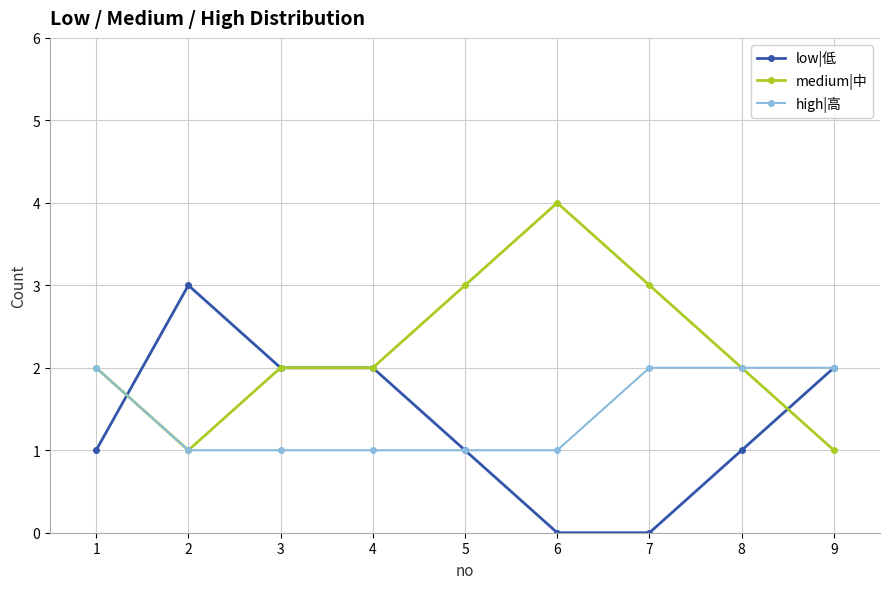

What is the sum of all low|低 values?

12